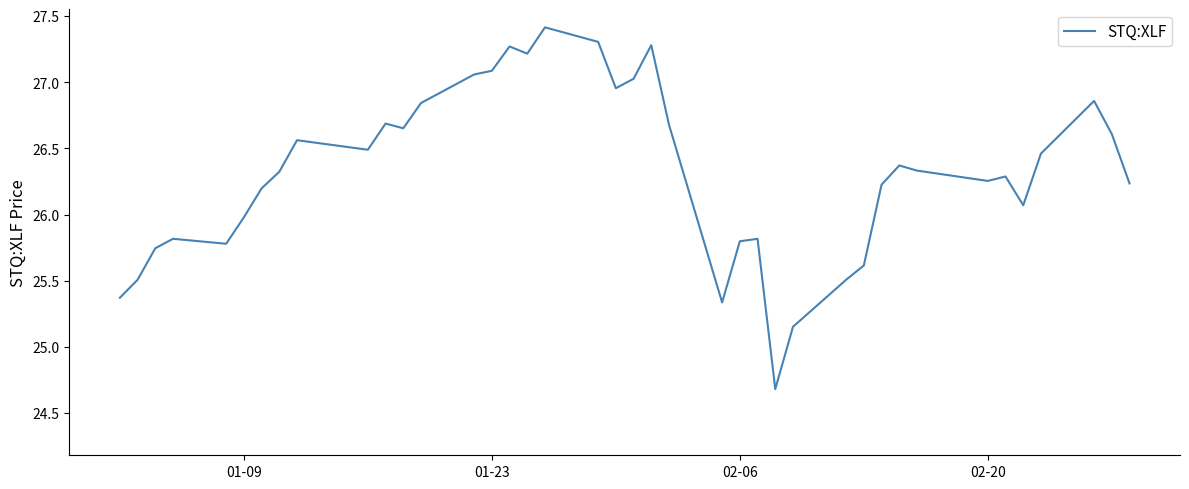

What is the difference between the maximum and minimum values?

2.7